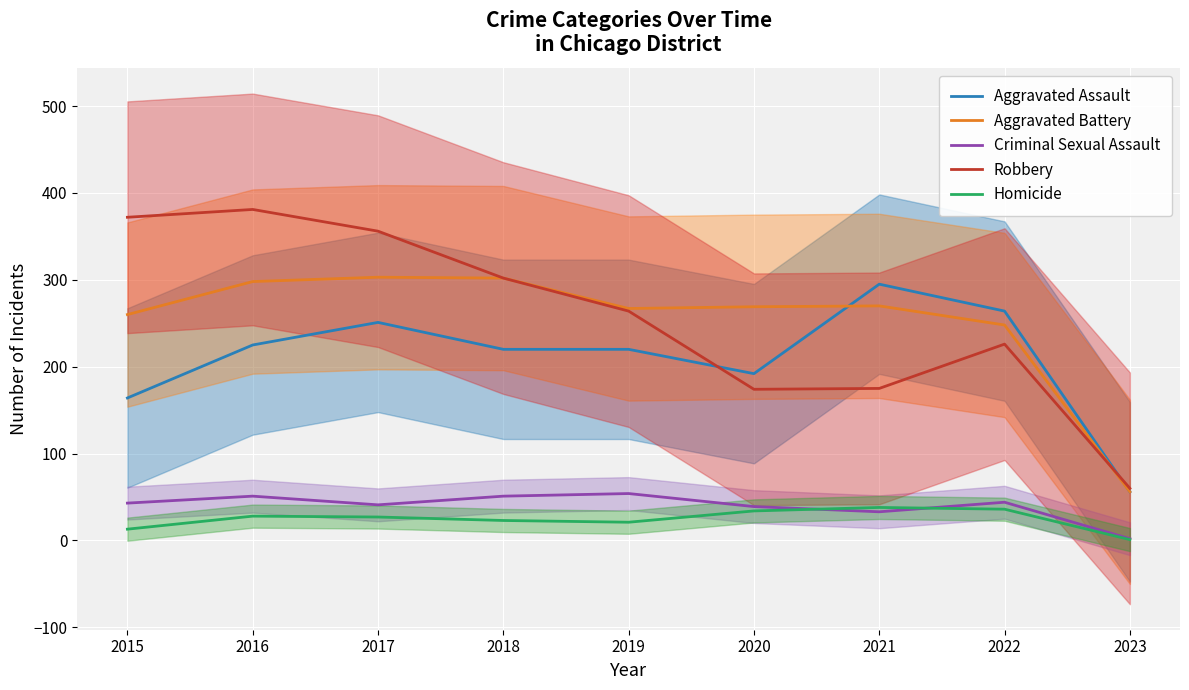

True or false: Homicide and Robbery cross at least once.

False